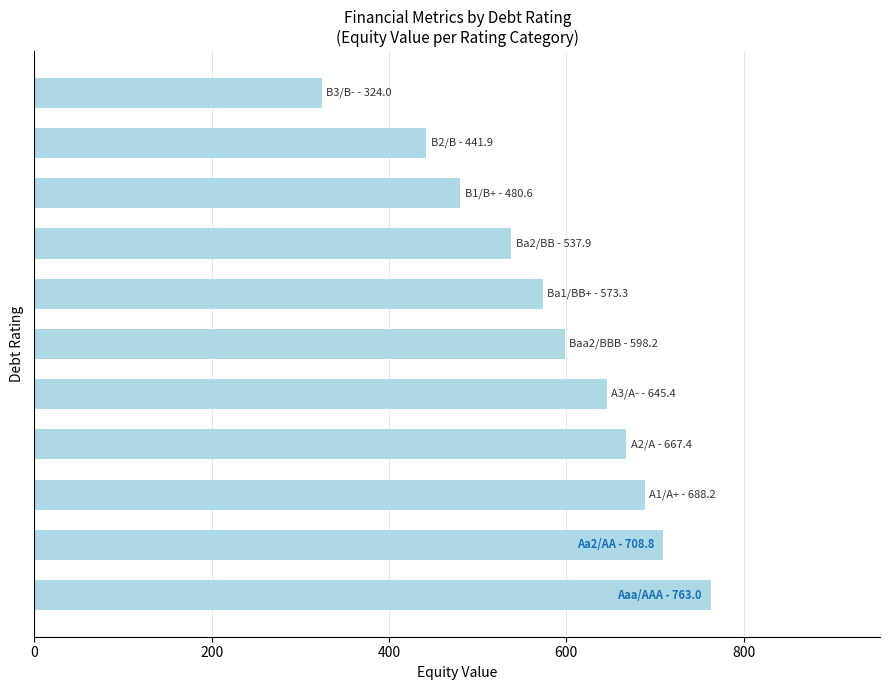

What is the sum of all values?

6428.8